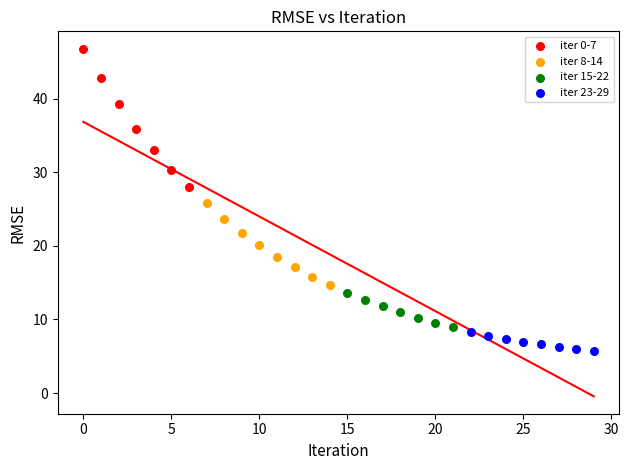

Which series has the widest spread of Y values?

iter 0-7